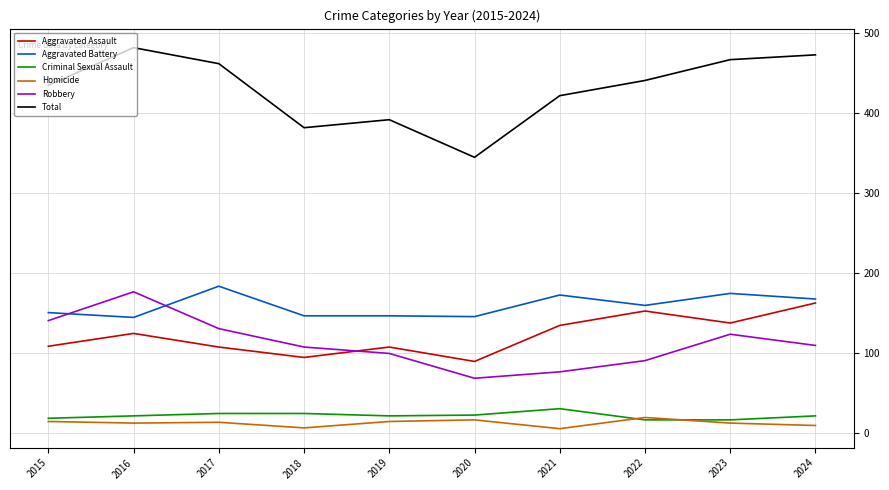

True or false: Total and Aggravated Assault cross at least once.

False